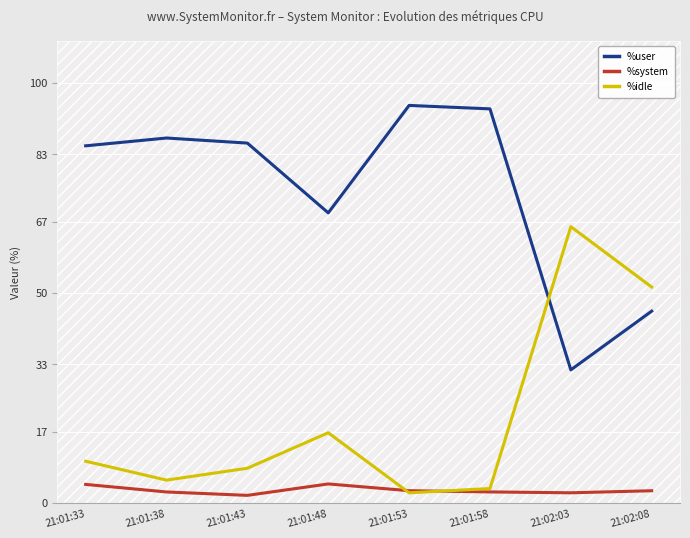

What are all the series names shown in the legend?

%user, %system, %idle